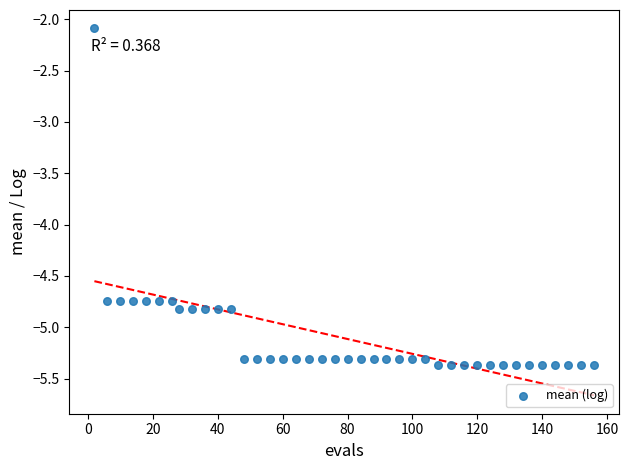

What Y value in the scatter plot is closest to -3?

-2.1